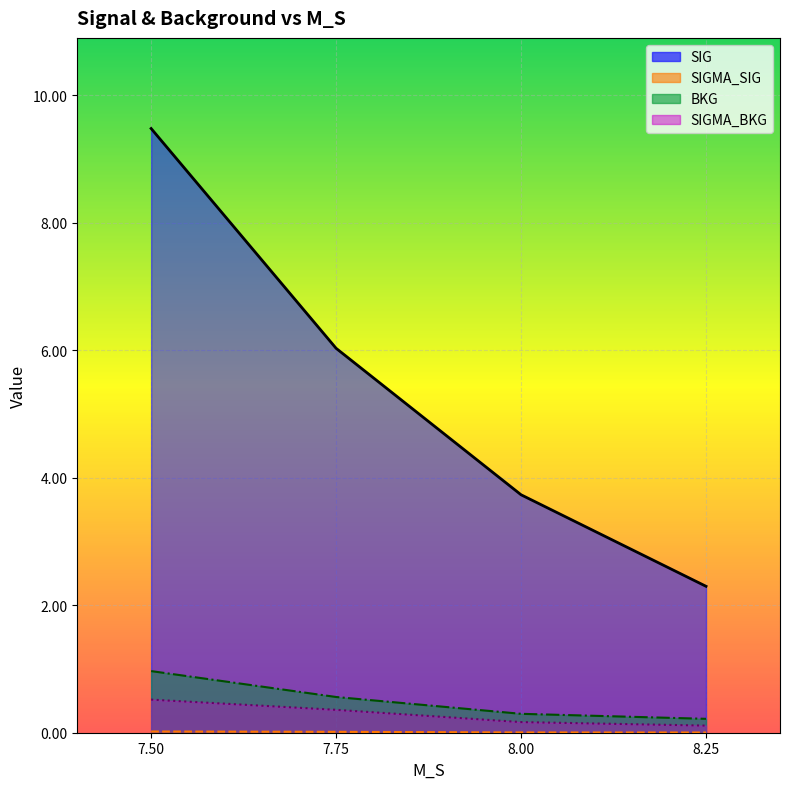

What is the sum of the SIG values at 7.5 and 7.75?

15.5